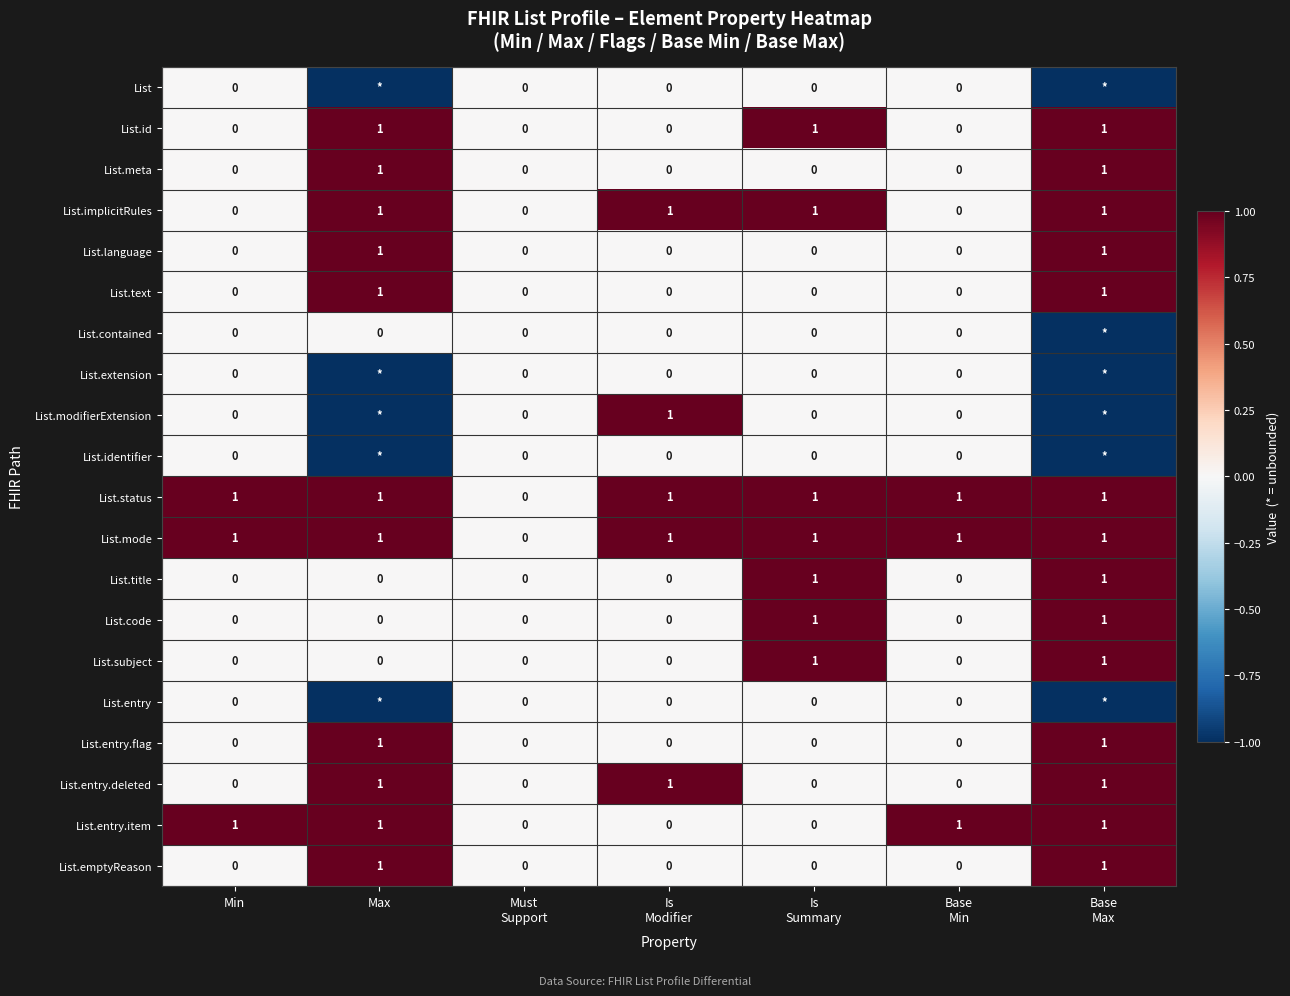

Count the List.entry.flag values in the range 0 to 1.

7